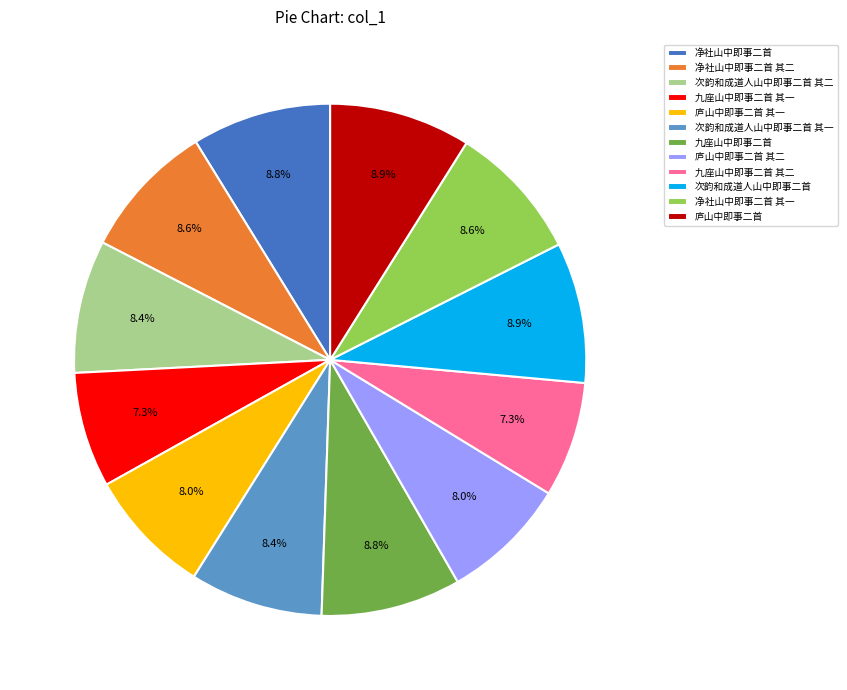

To the nearest percent, what is the difference between the 九座山中即事二首 其二 and 次韵和成道人山中即事二首 其一 slice percentages?

1%